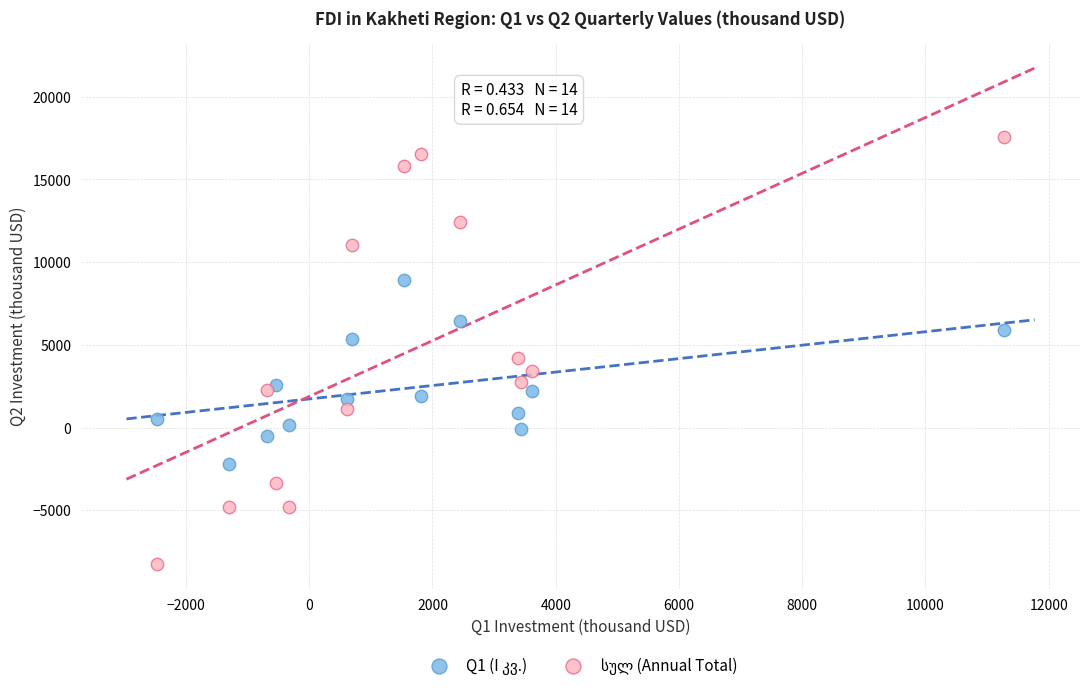

What is the X range (max minus min) for the scatter plot?

13738.9